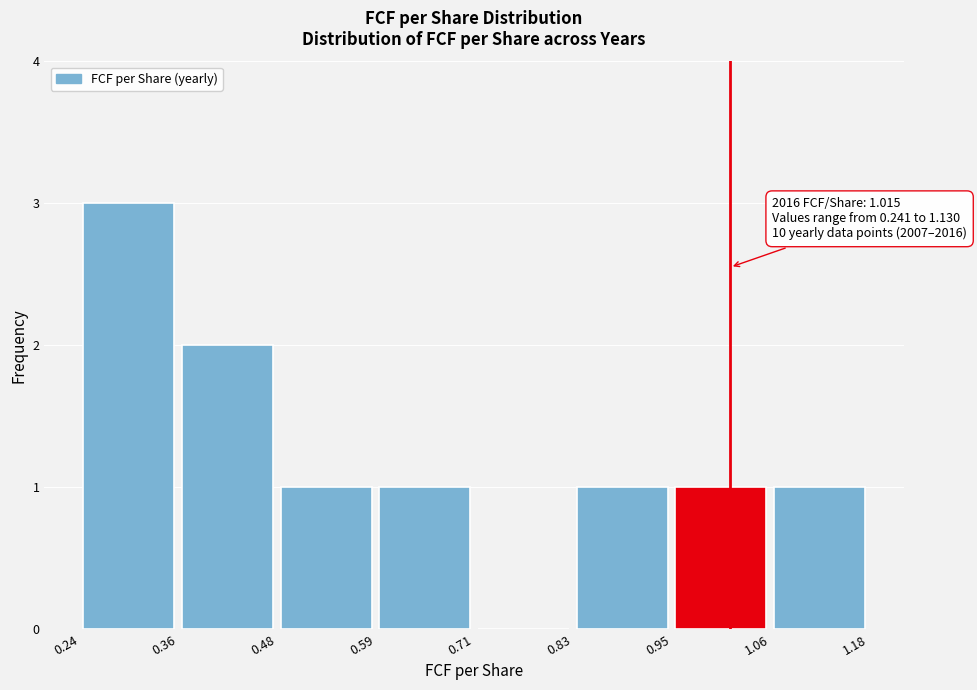

Over which range of the x-axis is the bar tallest?

0.24 to 0.36